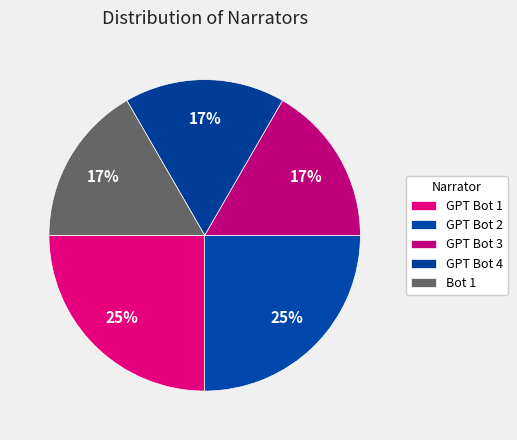

To the nearest percent, what percentage of the pie is GPT Bot 4?

17%